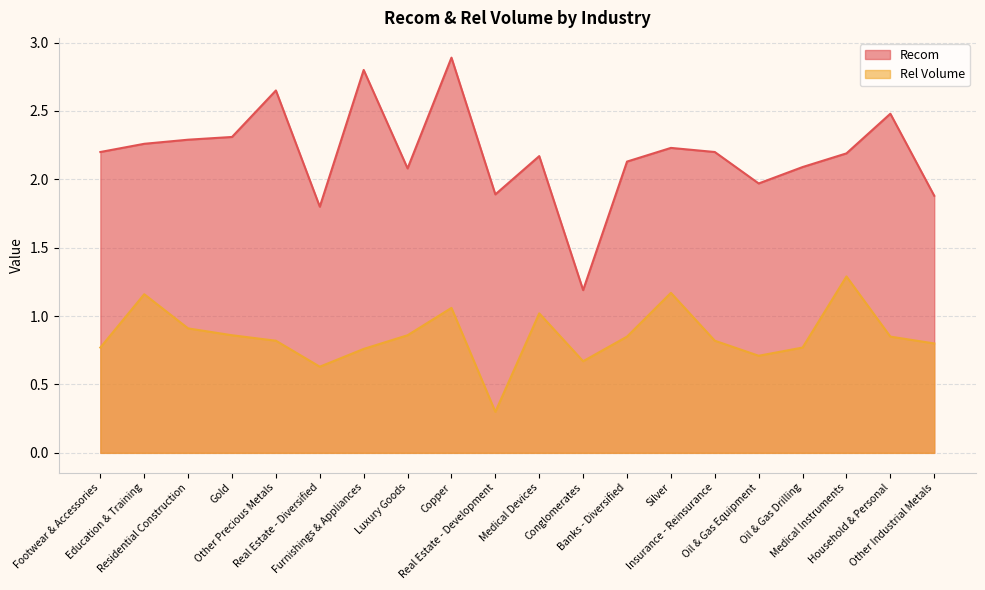

Reading left to right, extract all data points from this chart.

Recom: Footwear & Accessories=2.2	Education & Training=2.3	Residential Construction=2.3	Gold=2.3	Other Precious Metals=2.6	Real Estate - Diversified=1.8	Furnishings & Appliances=2.8	Luxury Goods=2.1	Copper=2.9	Real Estate - Development=1.9	Medical Devices=2.2	Conglomerates=1.2	Banks - Diversified=2.1	Silver=2.2	Insurance - Reinsurance=2.2	Oil & Gas Equipment=2.0	Oil & Gas Drilling=2.1	Medical Instruments=2.2	Household & Personal=2.5	Other Industrial Metals=1.9
Rel Volume: Footwear & Accessories=0.8	Education & Training=1.2	Residential Construction=0.9	Gold=0.9	Other Precious Metals=0.8	Real Estate - Diversified=0.6	Furnishings & Appliances=0.8	Luxury Goods=0.9	Copper=1.1	Real Estate - Development=0.3	Medical Devices=1.0	Conglomerates=0.7	Banks - Diversified=0.8	Silver=1.2	Insurance - Reinsurance=0.8	Oil & Gas Equipment=0.7	Oil & Gas Drilling=0.8	Medical Instruments=1.3	Household & Personal=0.8	Other Industrial Metals=0.8